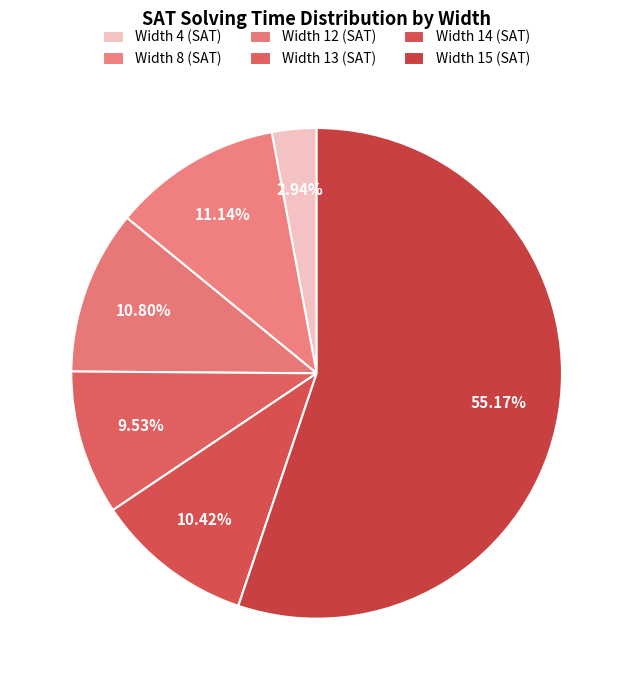

Is Width 15 (SAT) the majority of the pie?

Yes